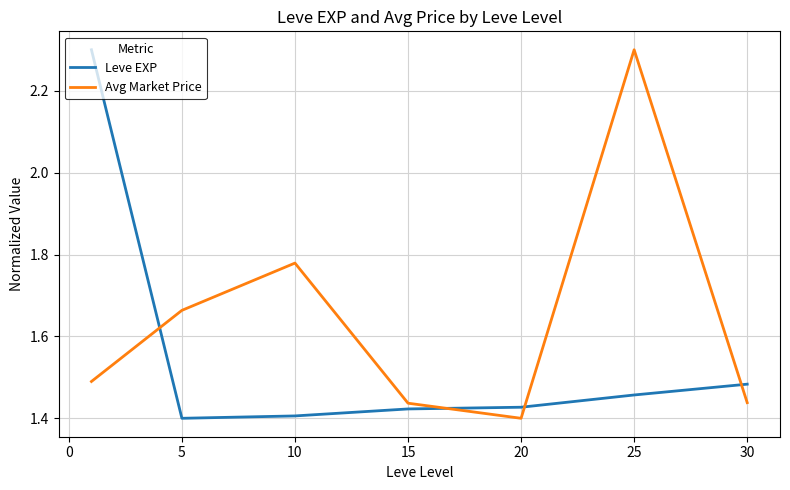

At how many categories does at least one series exceed 1?

7